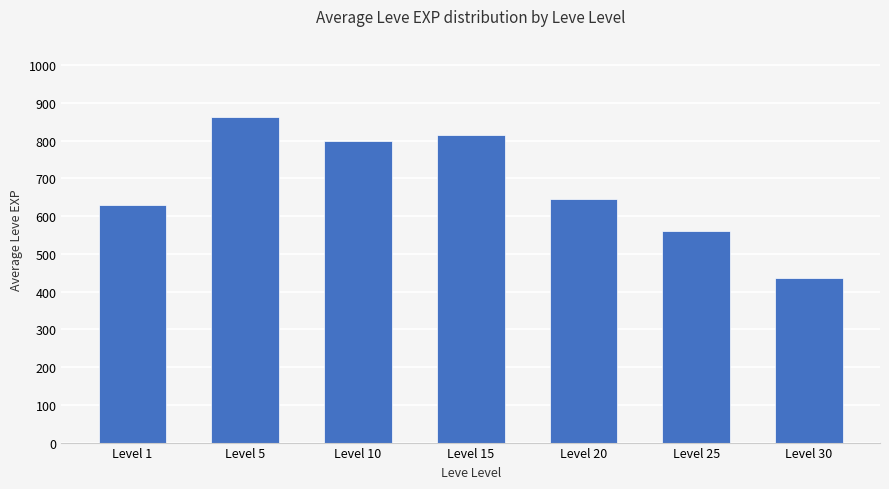

What is the change in value from Level 15 to Level 25?

-255